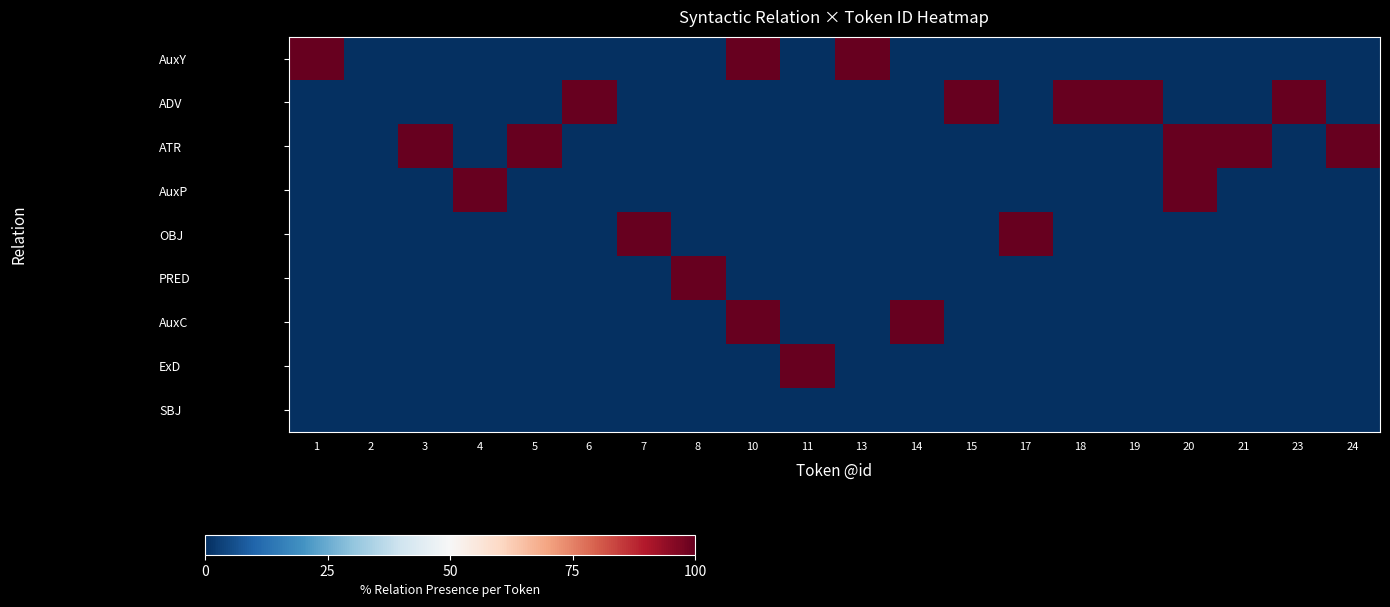

Count the number of data series in this chart.

9